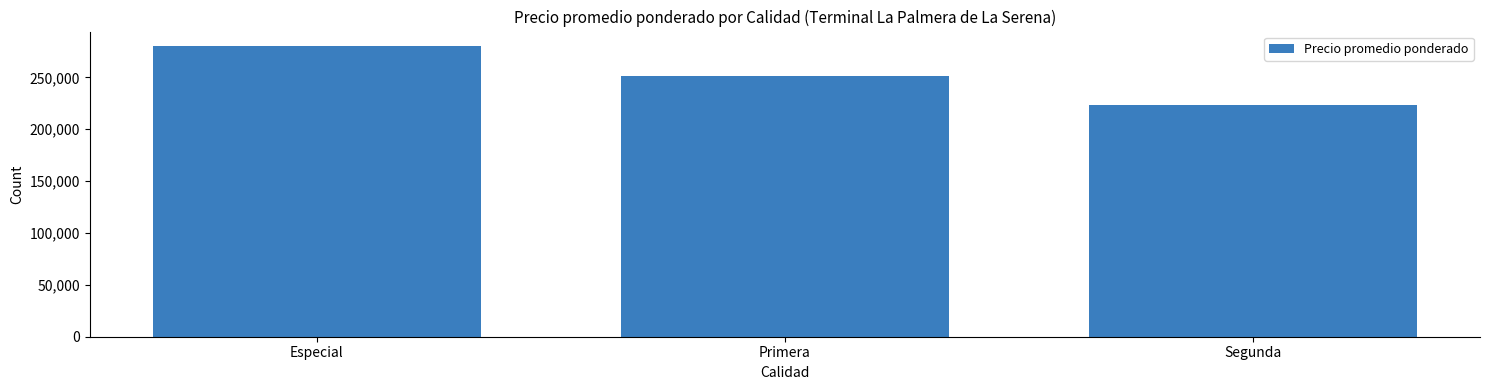

The value at Segunda is 84278. True or false?

False